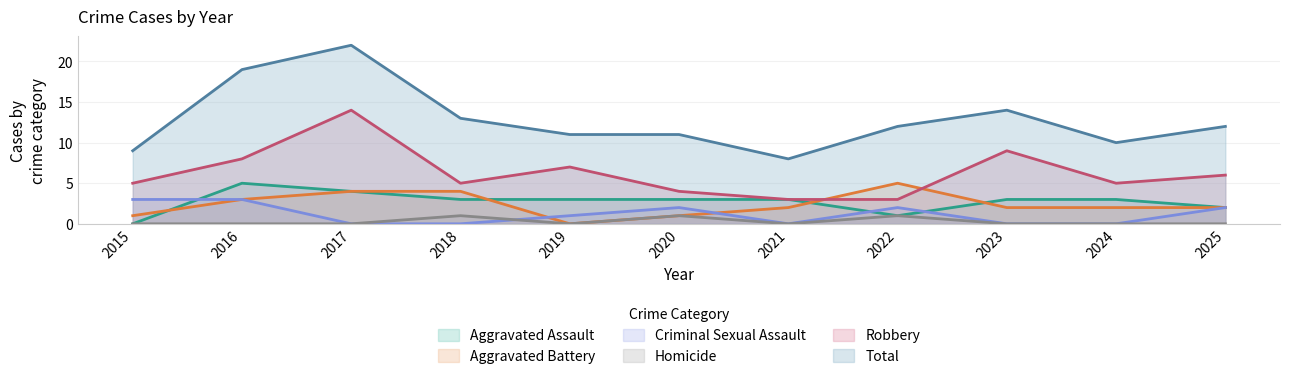

Reading left to right, extract all data points from this chart.

Aggravated Assault: 2015=0	2016=5	2017=4	2018=3	2019=3	2020=3	2021=3	2022=1	2023=3	2024=3	2025=2
Aggravated Battery: 2015=1	2016=3	2017=4	2018=4	2019=0	2020=1	2021=2	2022=5	2023=2	2024=2	2025=2
Criminal Sexual Assault: 2015=3	2016=3	2017=0	2018=0	2019=1	2020=2	2021=0	2022=2	2023=0	2024=0	2025=2
Homicide: 2015=0	2016=0	2017=0	2018=1	2019=0	2020=1	2021=0	2022=1	2023=0	2024=0	2025=0
Robbery: 2015=5	2016=8	2017=14	2018=5	2019=7	2020=4	2021=3	2022=3	2023=9	2024=5	2025=6
Total: 2015=9	2016=19	2017=22	2018=13	2019=11	2020=11	2021=8	2022=12	2023=14	2024=10	2025=12